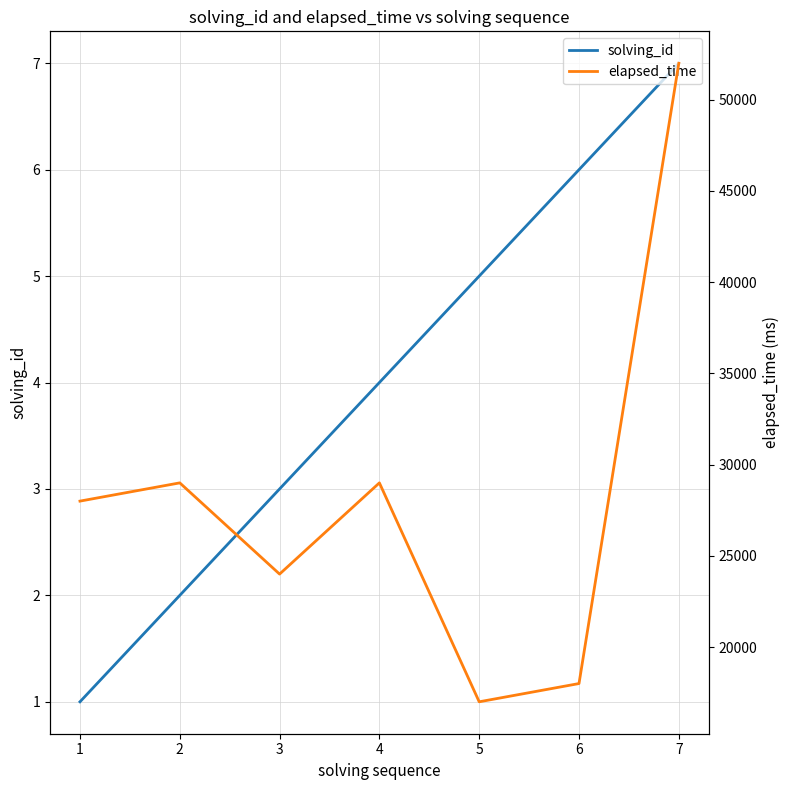

Reading left to right, transcribe all the data shown in this chart.

solving_id: 1	2	3	4	5	6	7
elapsed_time: 28000	29000	24000	29000	17000	18000	52000